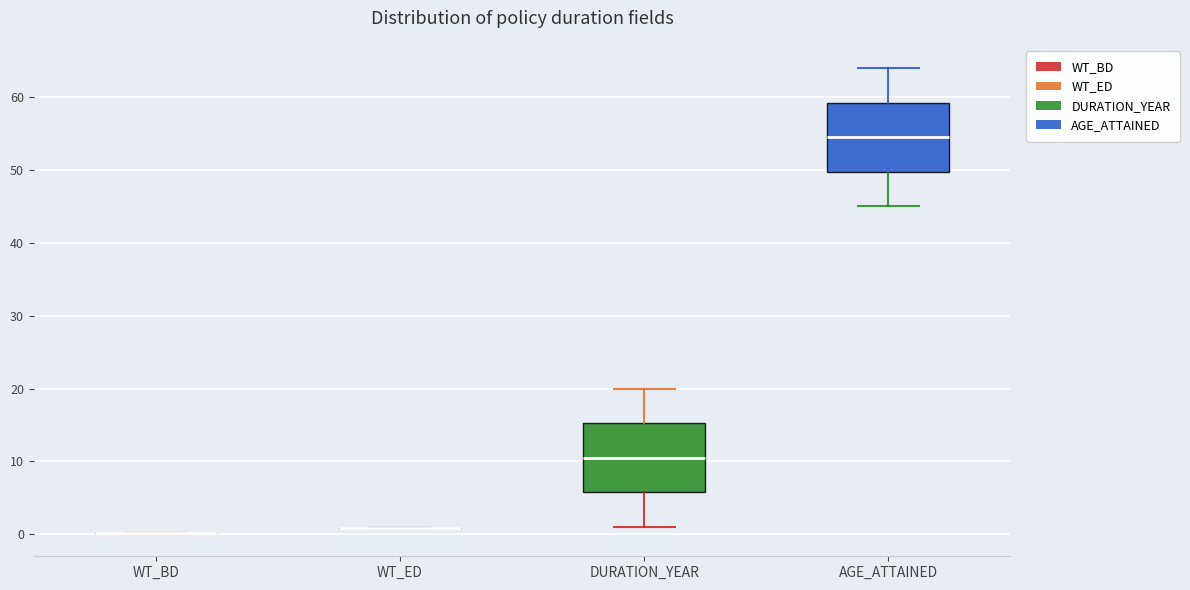

Reading left to right, read every box against the y-axis: the position of its median line, the range the box covers, and the ends of its whiskers. The values are not printed on the chart, so give them approximately, as read against the axis.

WT_BD: box collapsed to a line at 0, whiskers 0 to 0
WT_ED: box collapsed to a line at 1, whiskers 1 to 1
DURATION_YEAR: median 11, box 6 to 15, whiskers 1 to 20
AGE_ATTAINED: median 55, box 50 to 59, whiskers 45 to 64